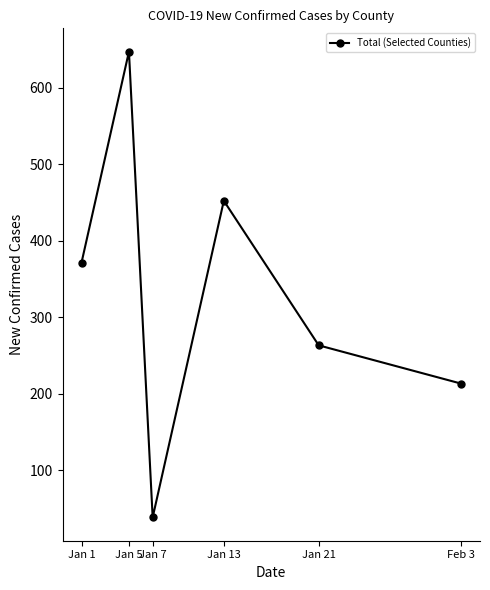

What is the maximum value shown in the chart?

647